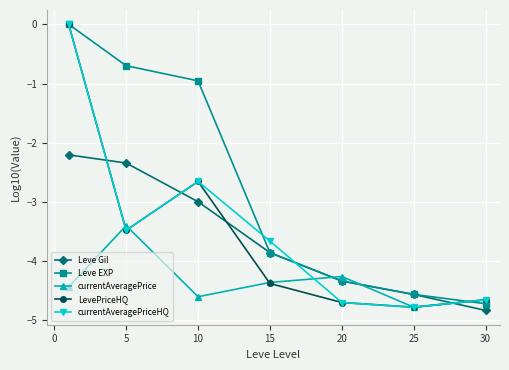

In currentAveragePriceHQ, how many points are lower than both neighbors (excluding endpoints)?

2